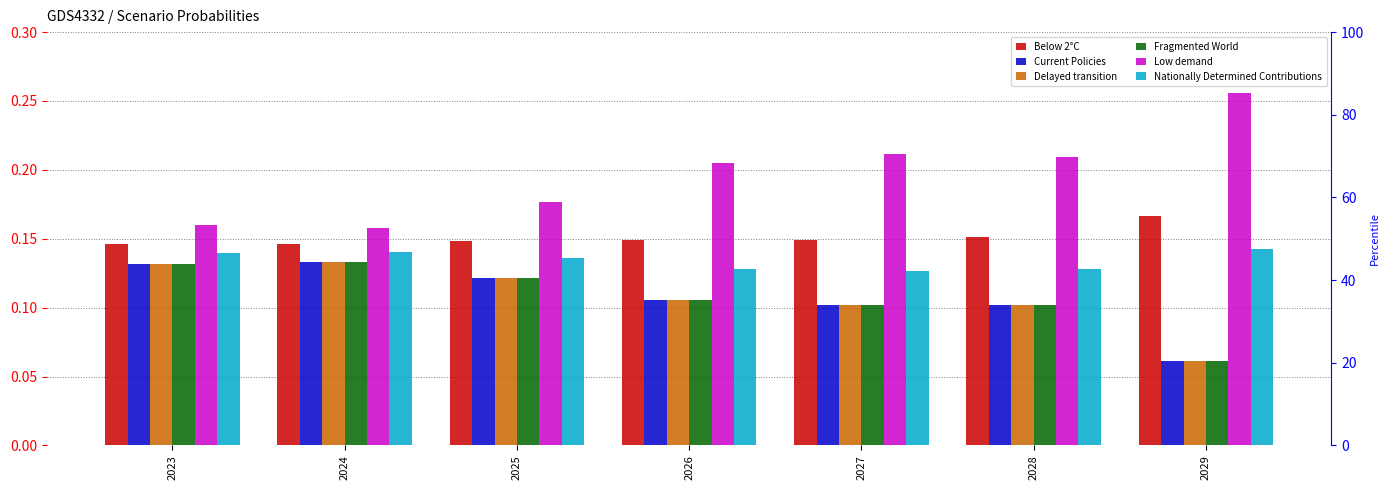

Which has a higher value, 2023 or 2026?

2026